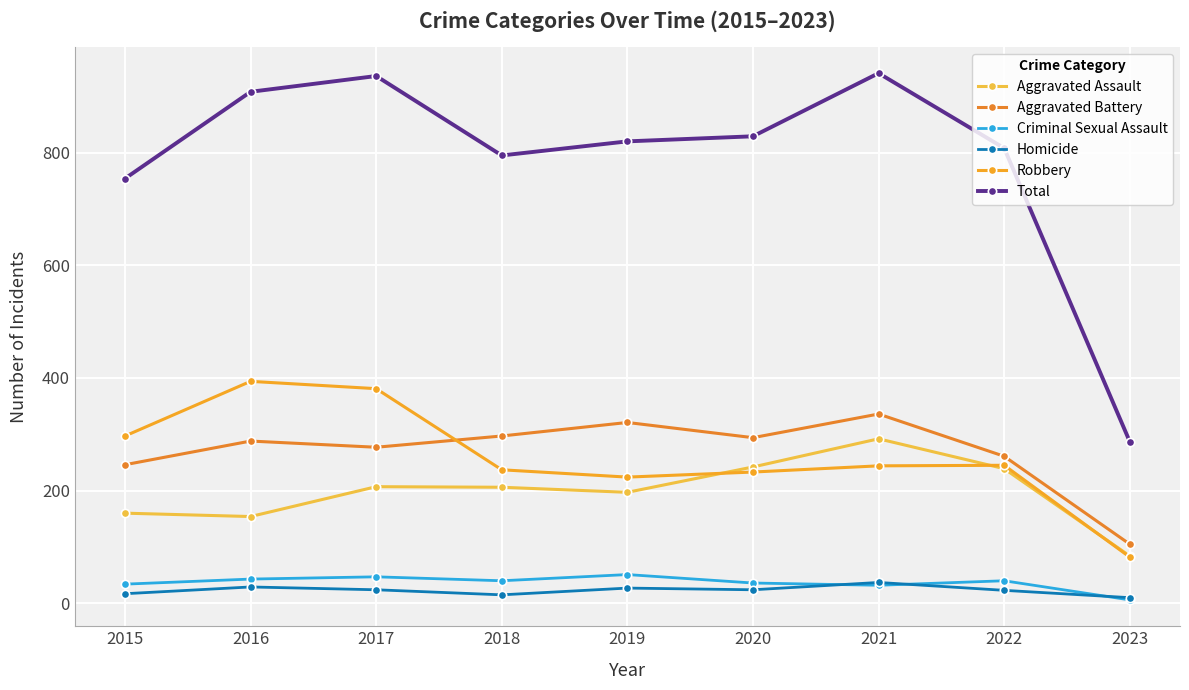

True or false: Aggravated Battery and Total cross at least once.

False